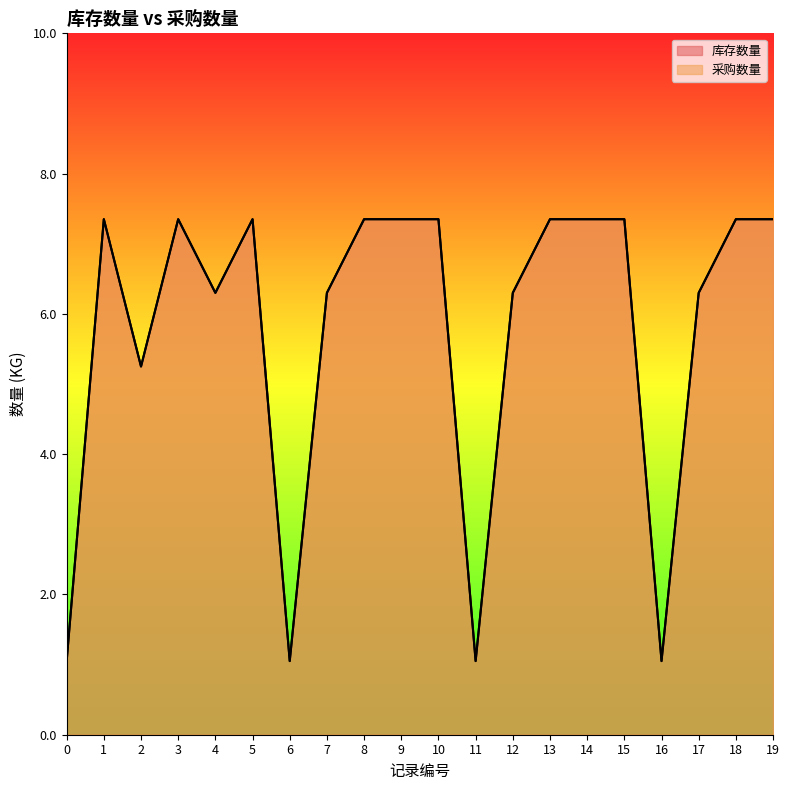

What is the minimum value for 采购数量?

1.1